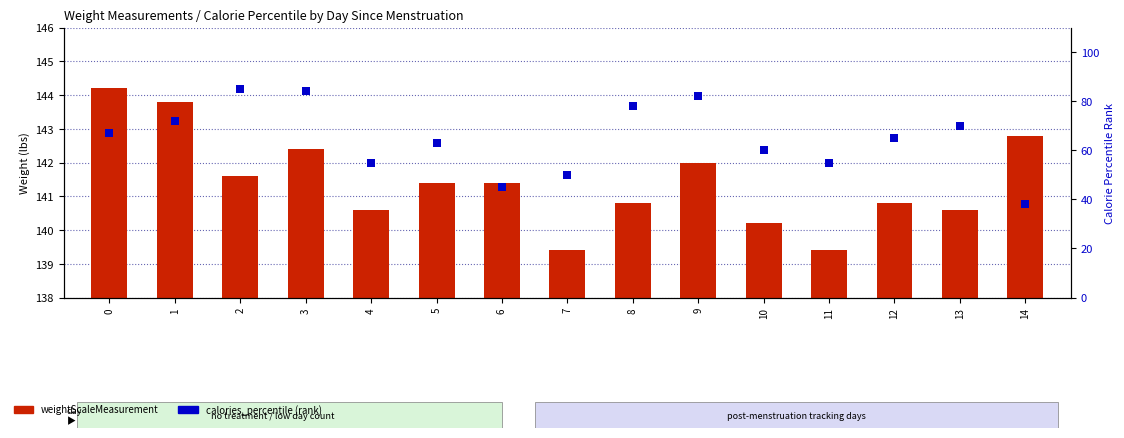

What is the highest value of the weightScaleMeasurement series?

144.2